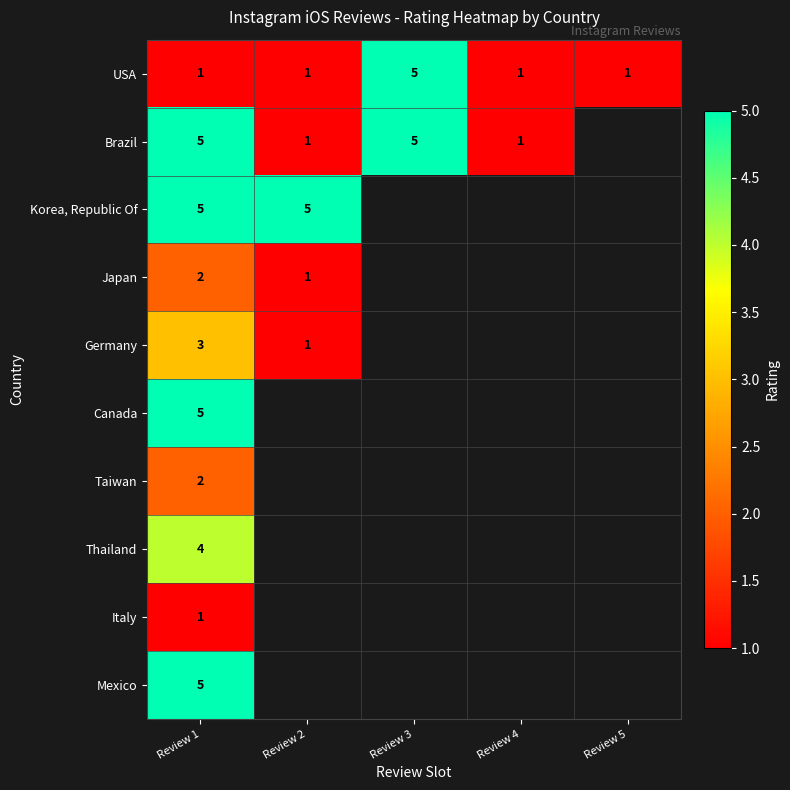

The Taiwan series shows 2 at Review 1. True or false?

True